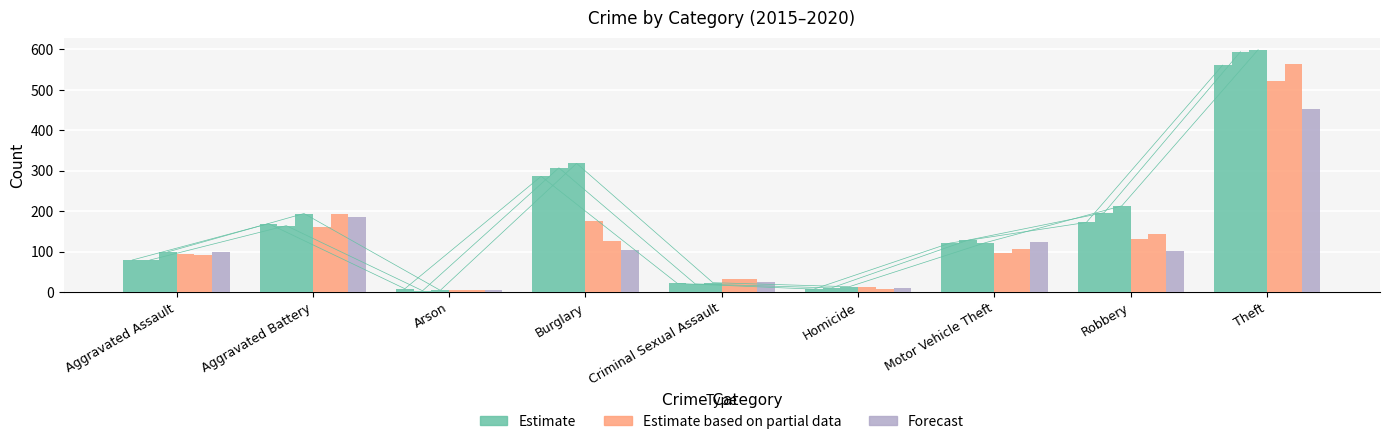

Rank the series by their maximum value, from highest to lowest.

Estimate, Estimate based on partial data, Forecast